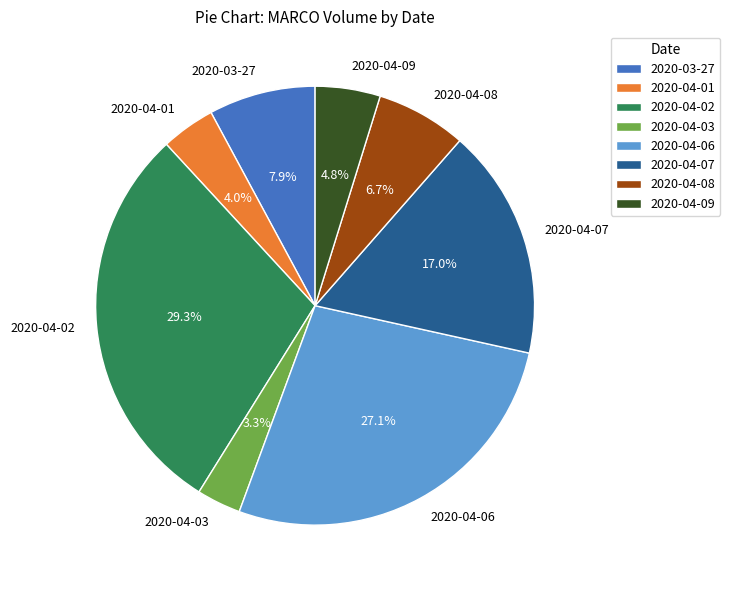

Count the number of slices in the pie.

8